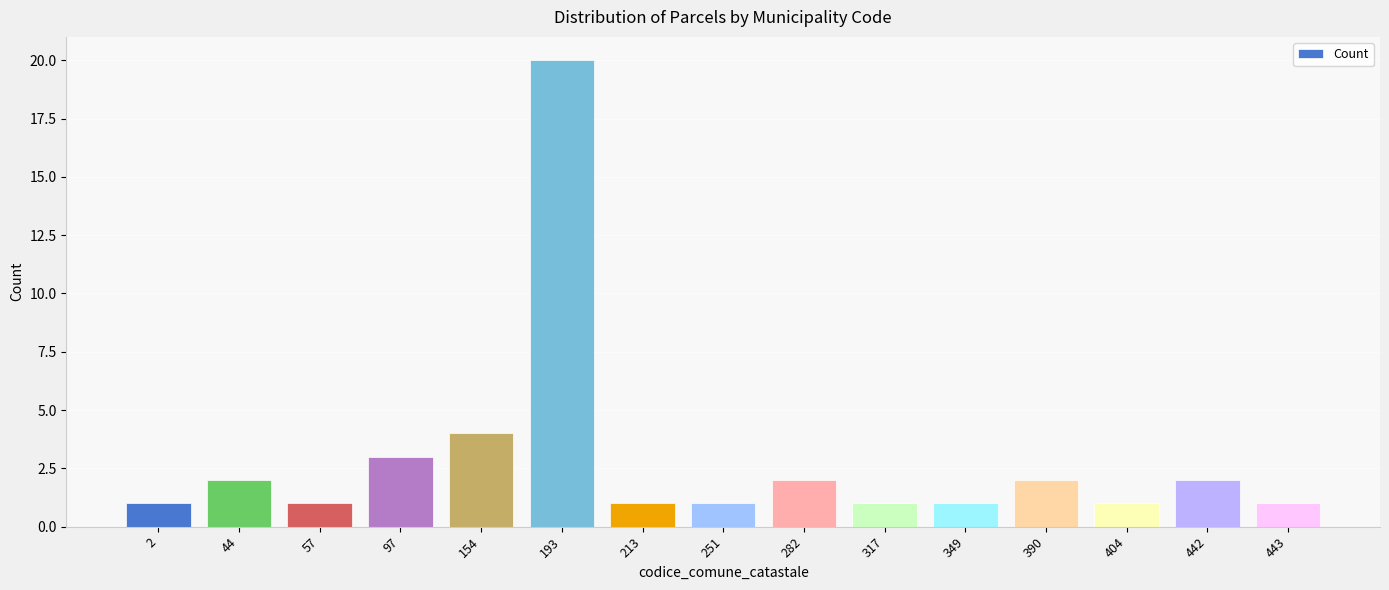

Where is the data nearest to the value 10?

154